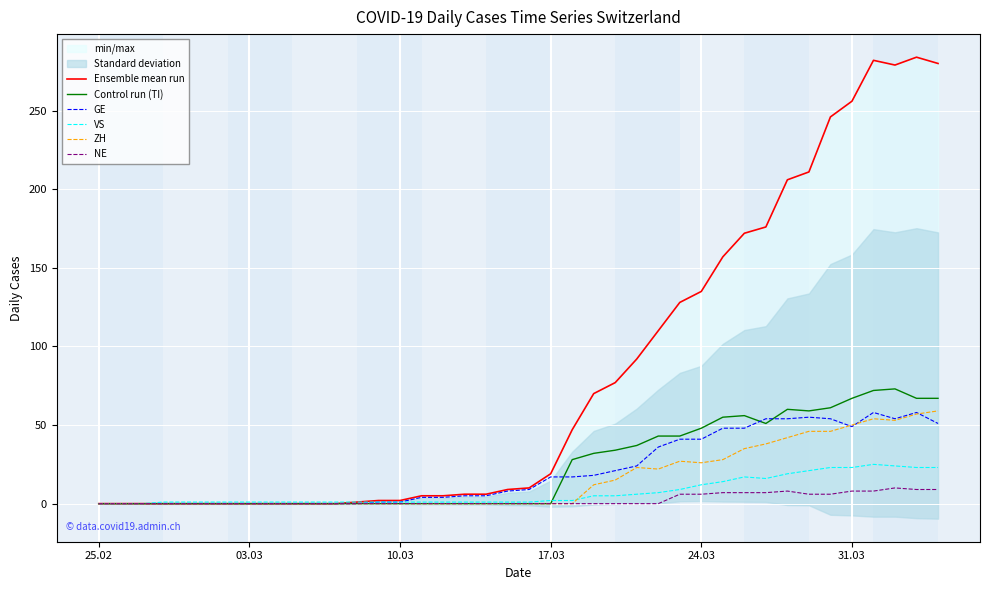

The value of GE at 17.03 is 17. True or false?

True